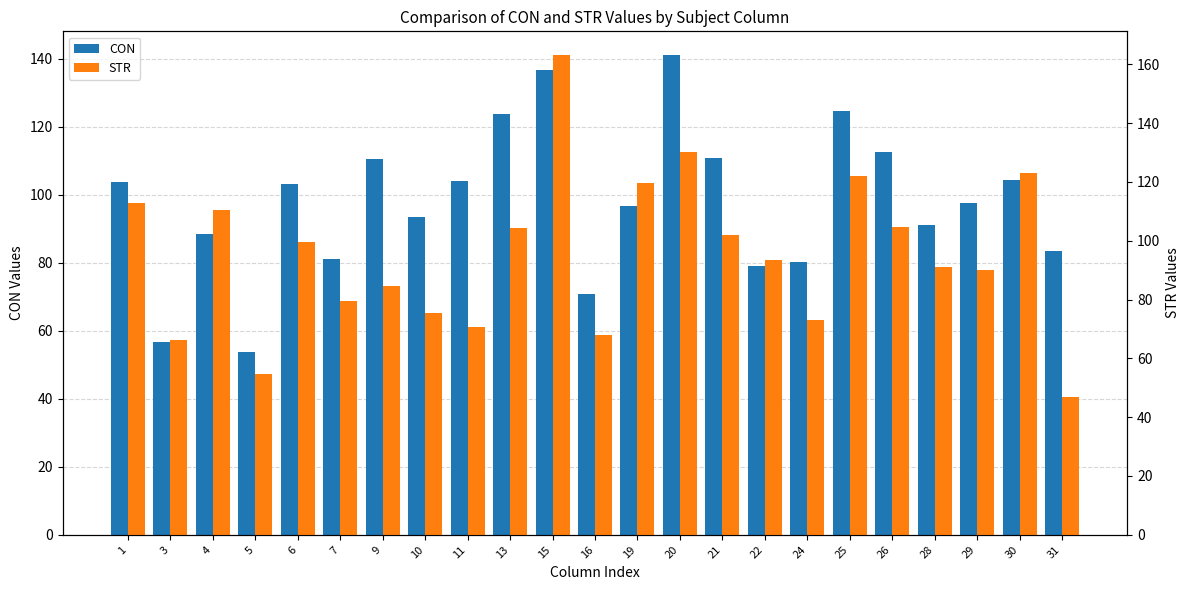

The value of CON at 6 is 26.8. True or false?

False